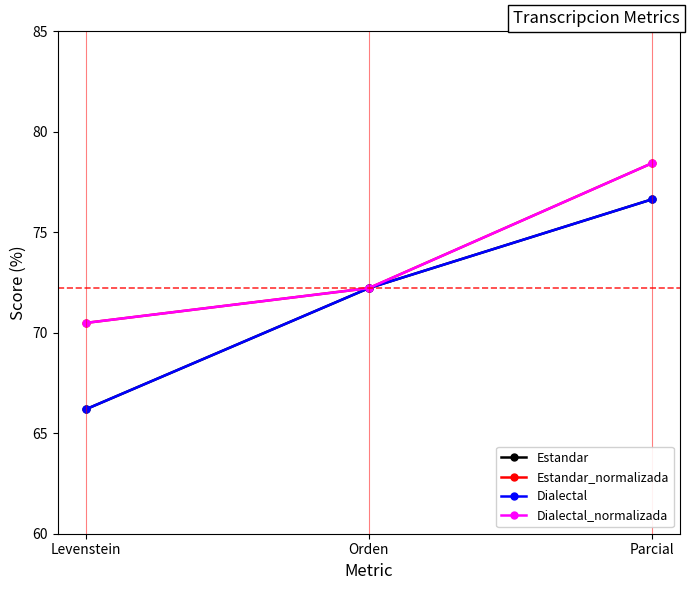

Does the chart have visible grid lines?

No